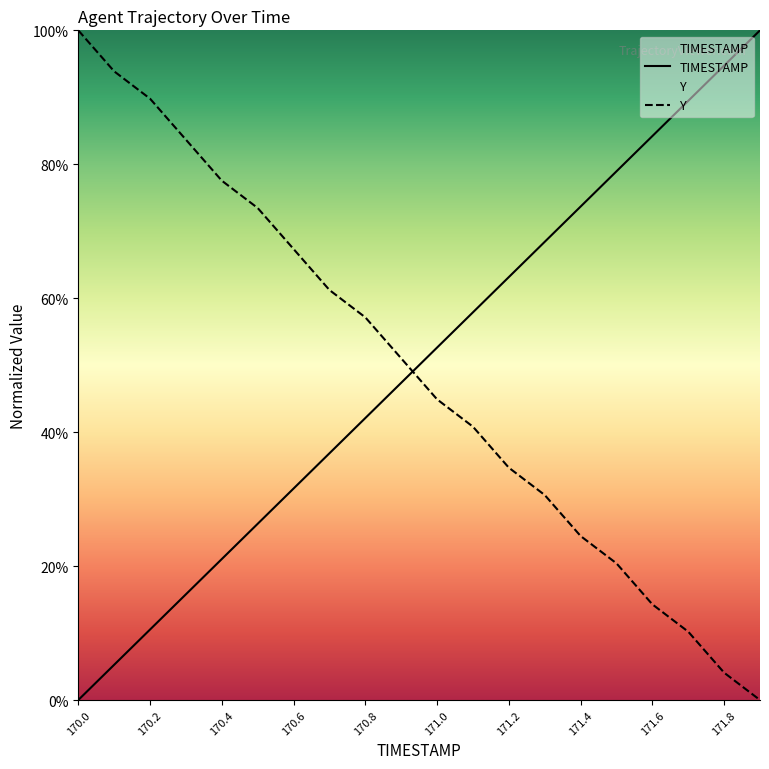

Does the chart have visible grid lines?

No